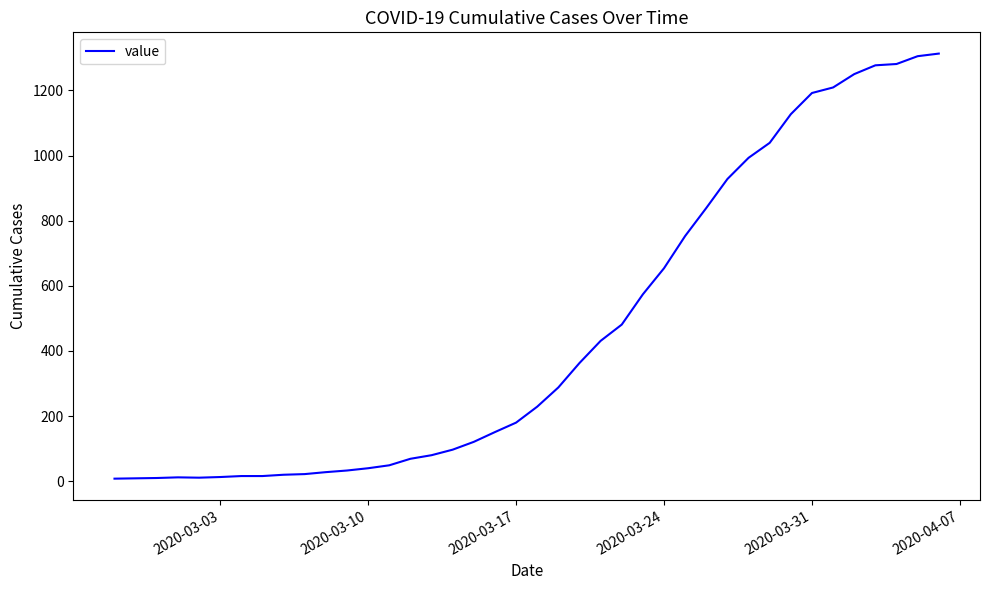

What is the difference between the maximum and minimum values?

1305